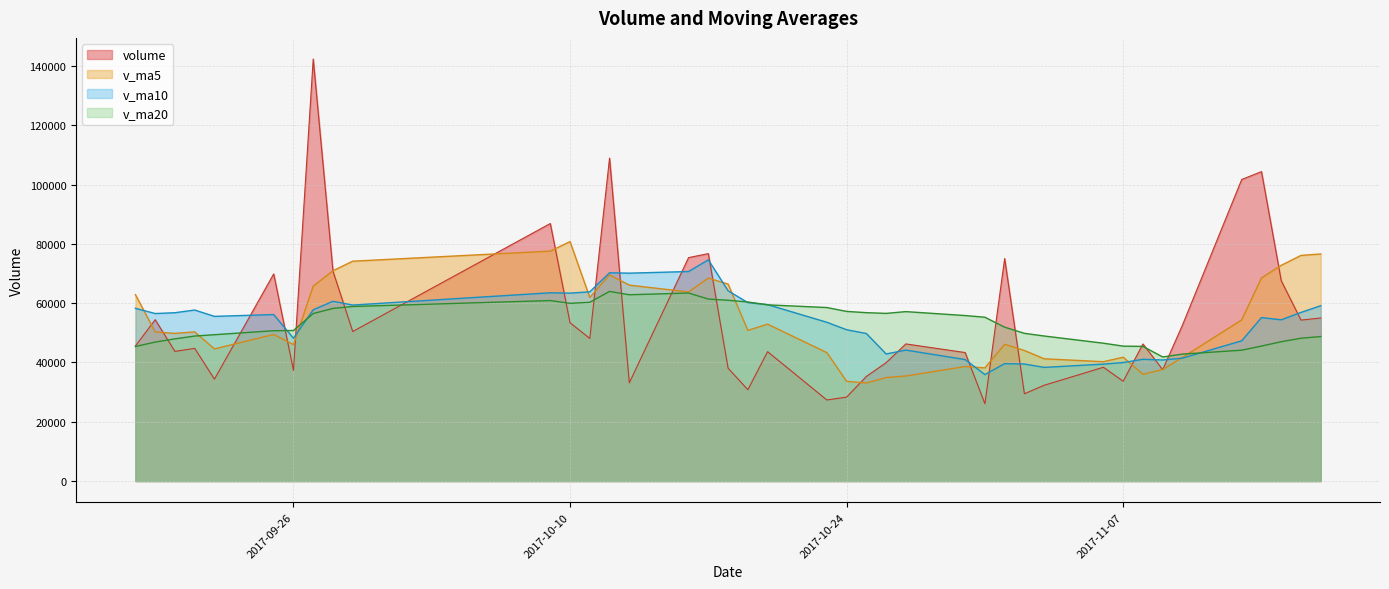

Reading left to right, what are all the values shown in this chart?

volume: 45575.5	54448.4	43751.4	44772.2	34390.8	69885.2	37341.6	142389.4	70795.2	50457.9	86884.0	53403.7	48119.9	108953.0	33155.2	75383.7	76728.7	38090.9	30815.1	43662.7	27354.9	28320.2	35309.4	39949.4	46265.2	43353.5	26092.3	75062.1	29456.0	32320.0	38391.3	33681.7	46248.6	37579.8	52602.9	101739.2	104399.1	67598.6	54299.4	55017.7
v_ma5: 62891.1	50324.3	49818.5	50325.6	44587.7	49449.6	46028.3	65755.9	70960.5	74173.9	77573.6	80786.0	61932.1	69563.7	66103.2	63803.1	68468.1	66462.3	50834.7	52936.2	43330.4	33648.8	33092.4	34919.3	35439.8	38639.5	38194.0	46144.5	44045.8	41256.8	40264.3	41782.2	36019.5	37644.3	41700.8	54370.4	68513.9	72783.9	76127.8	76610.8
v_ma10: 58276.7	56519.9	56795.0	57698.2	55562.1	56170.4	48176.3	57787.2	60643.0	59380.8	63511.6	63407.2	63844.0	70262.1	70138.5	70688.4	74627.1	64197.2	60199.2	59519.7	53566.8	51058.4	49777.4	42877.0	44188.0	40985.0	35921.4	39618.5	39482.6	38348.3	39451.9	39988.1	41082.0	40845.0	41478.8	47317.4	55148.1	54401.7	56886.1	59155.8
v_ma20: 45393.7	46882.8	47980.5	48917.5	49377.6	50716.7	50789.2	56514.3	58241.1	58894.1	60894.2	59963.5	60319.5	63980.1	62850.3	63429.4	61401.7	60992.2	60421.1	59450.2	58539.2	57232.8	56810.7	56569.6	57163.3	55836.7	55274.2	51907.8	49840.9	48934.0	46509.4	45523.3	45429.7	41861.0	42833.4	44151.2	45534.7	47010.1	48184.3	48752.1